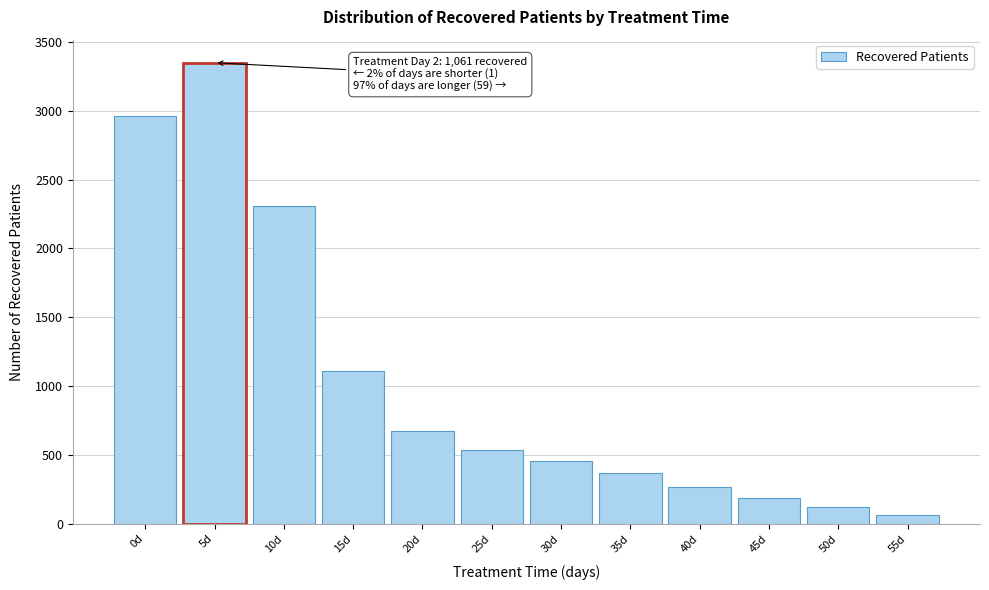

Reading right to left, what are all the values shown in this chart?

55d=63	50d=125	45d=188	40d=270	35d=367	30d=457	25d=536	20d=676	15d=1106	10d=2310	5d=3349	0d=2959